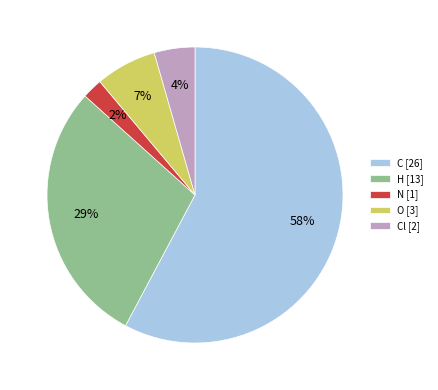

Does C [26] account for over 50% of the chart?

Yes